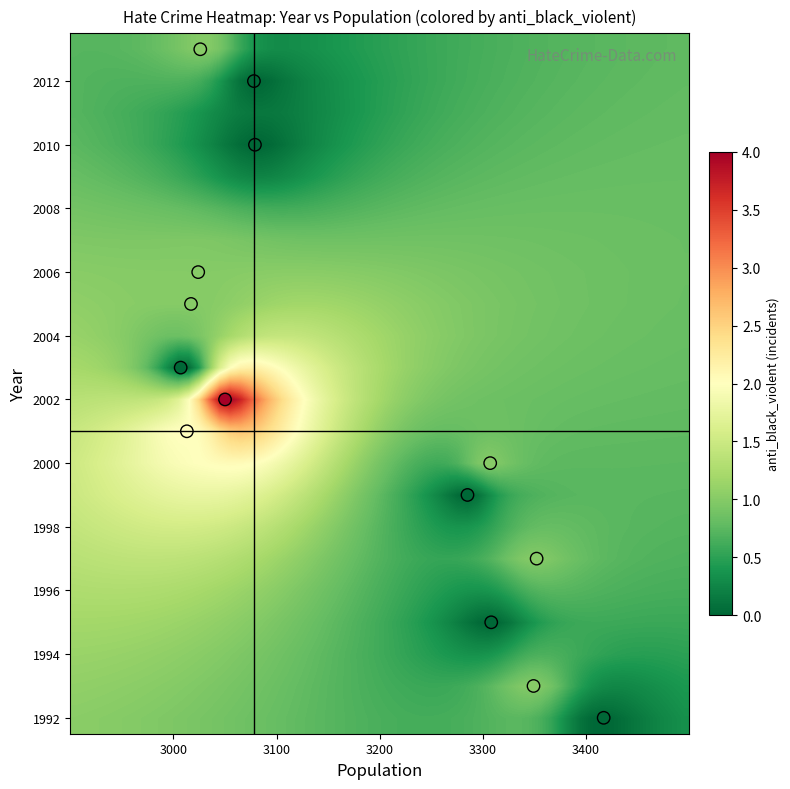

What is the range of Y values (max minus min)?

21